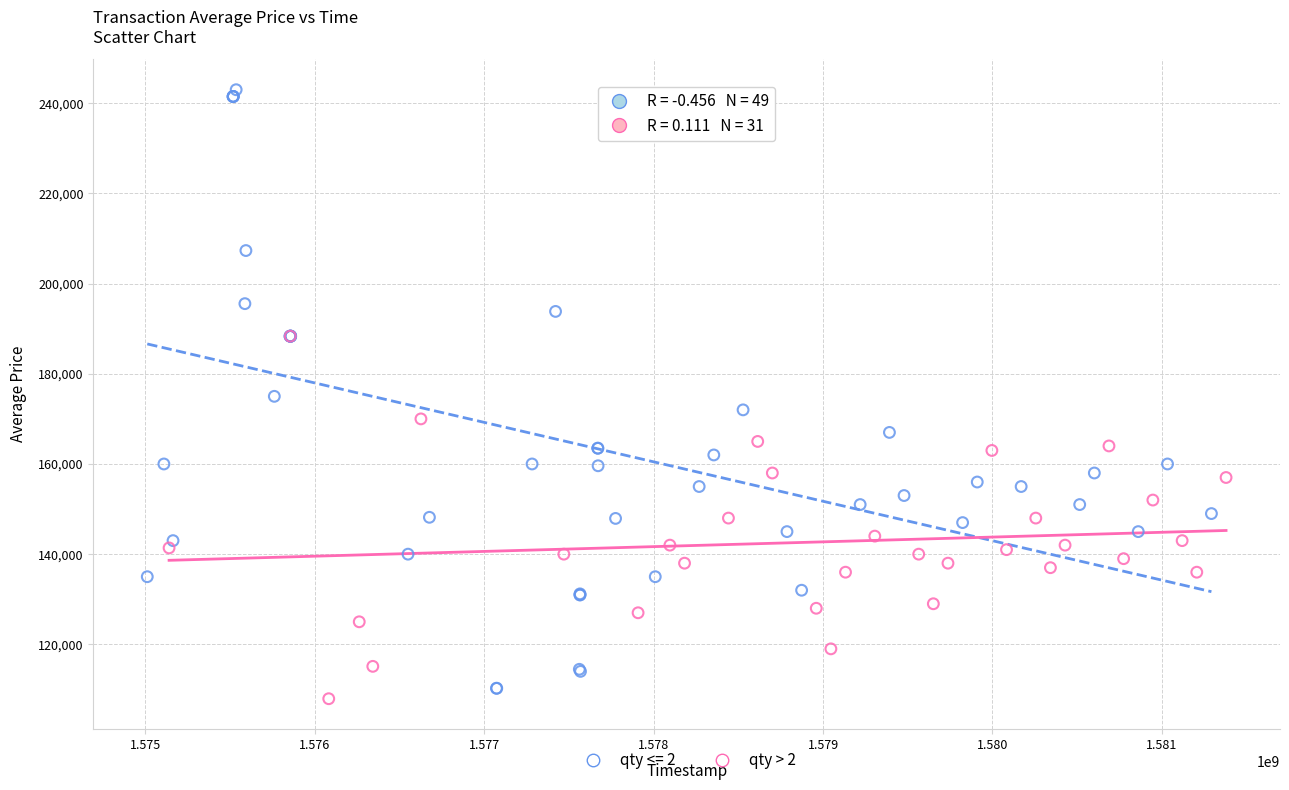

Which series contains the highest Y value?

qty <= 2